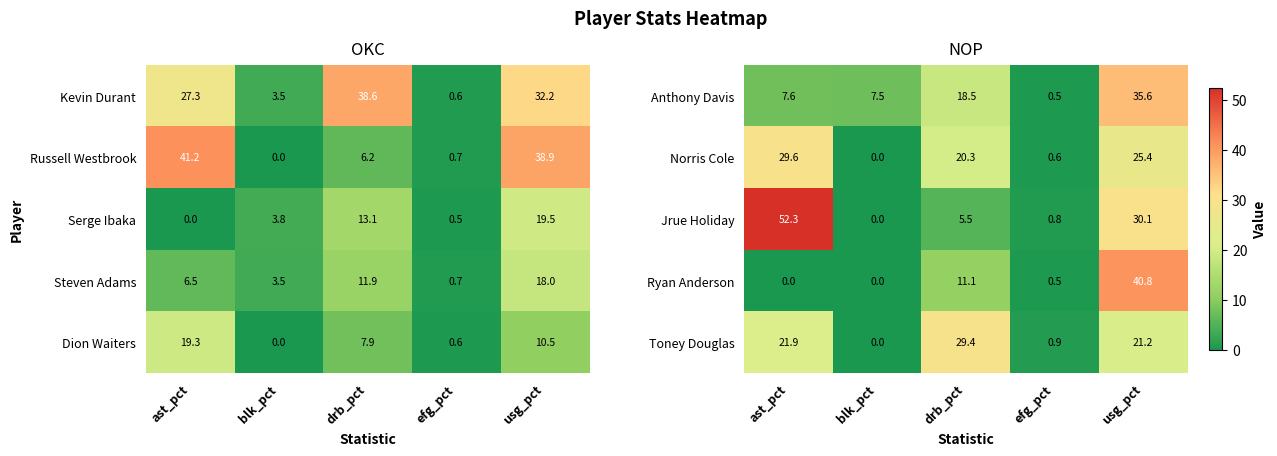

At which category is the sum across all series the highest?

usg_pct